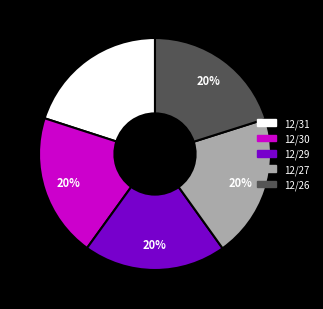

Do 12/26 and 12/27 together represent more than half of the pie?

No